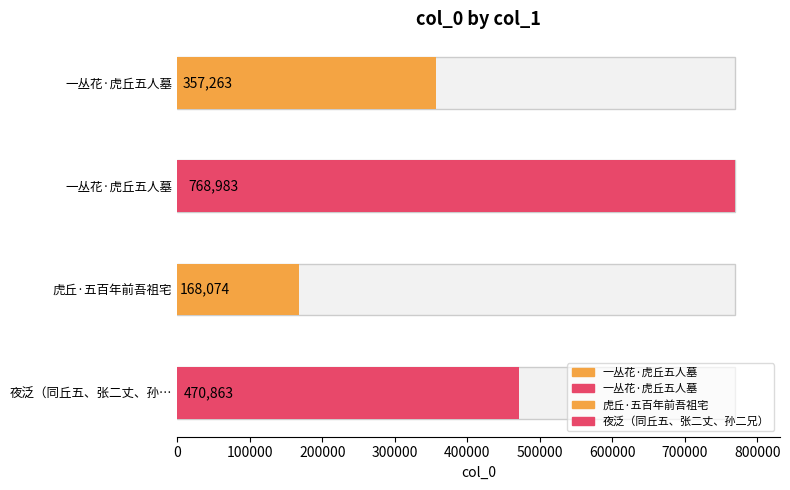

What is the difference between the values at 虎丘·五百年前吾祖宅 and 一丛花·虎丘五人墓?

600909